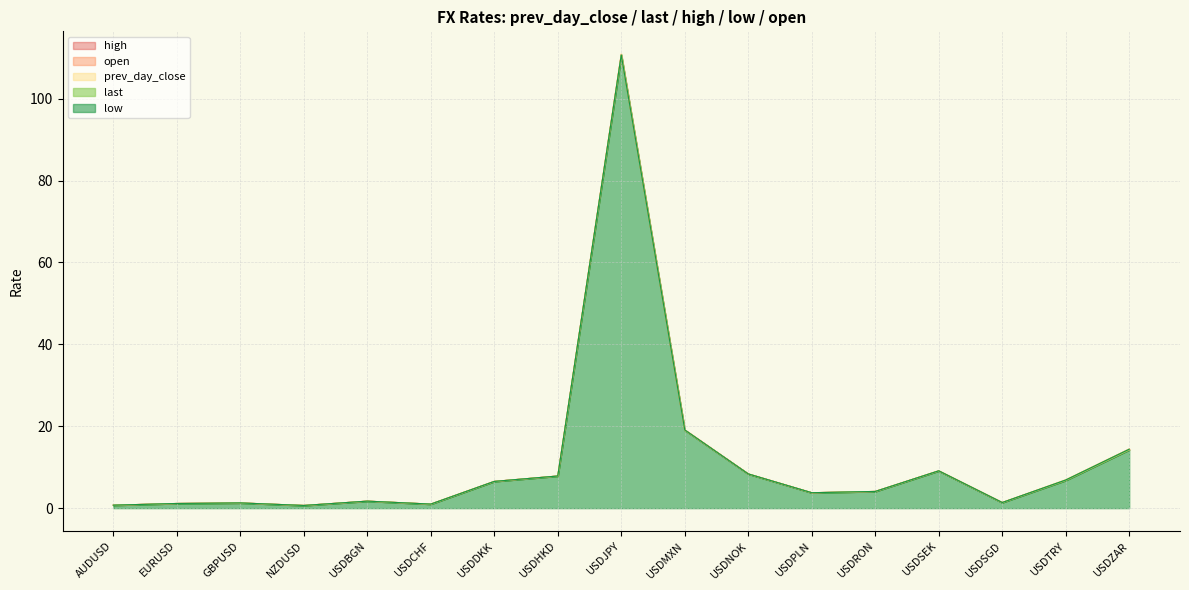

What is the sum of all open values?

198.7